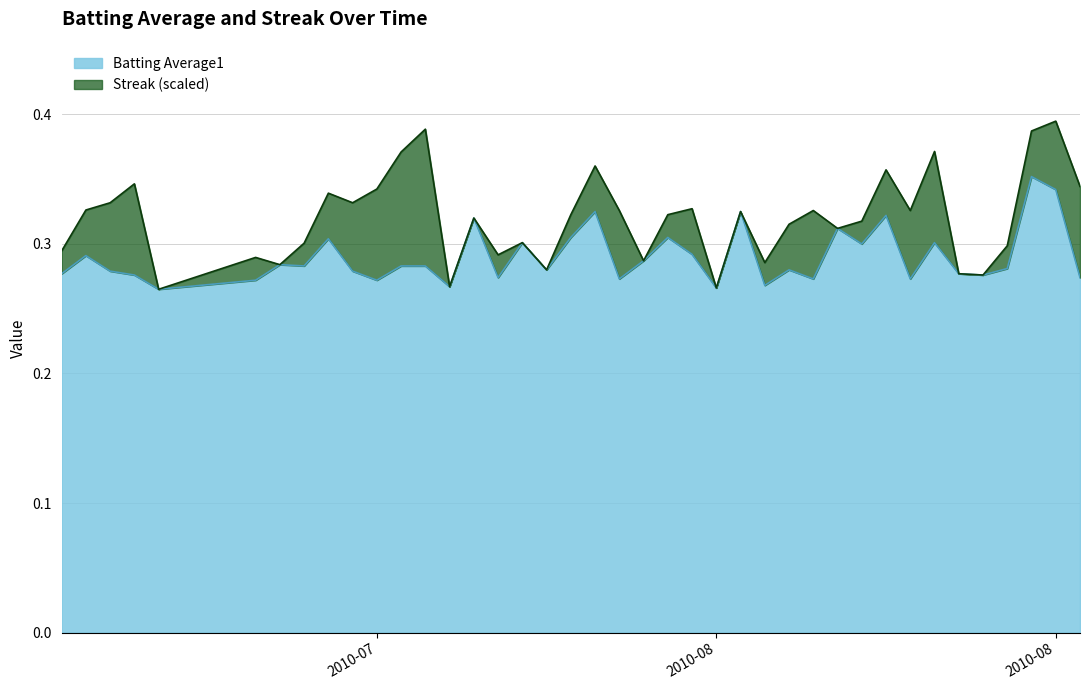

What is the value of the 11th point from the left?

0.3